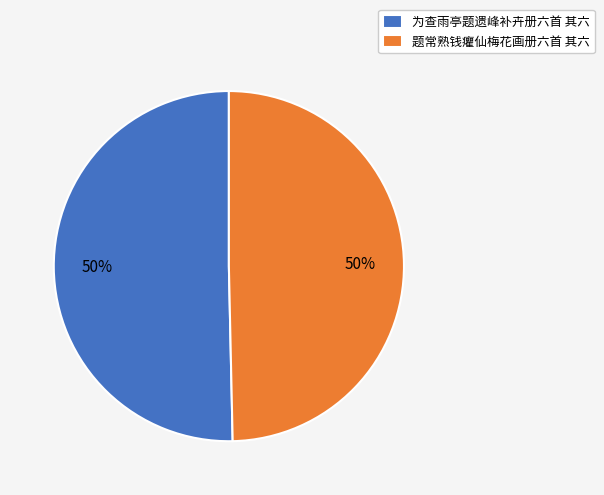

True or false: 题常熟钱癯仙梅花画册六首 其六 accounts for 50% of the total.

True